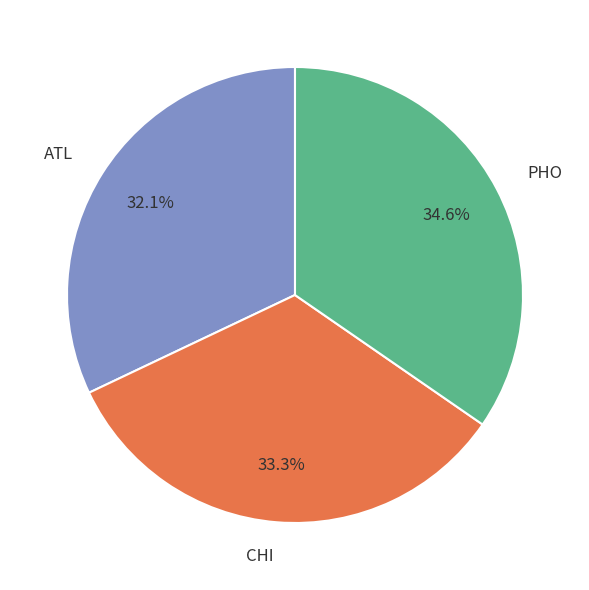

To the nearest percent, what percentage of the pie is CHI?

33%